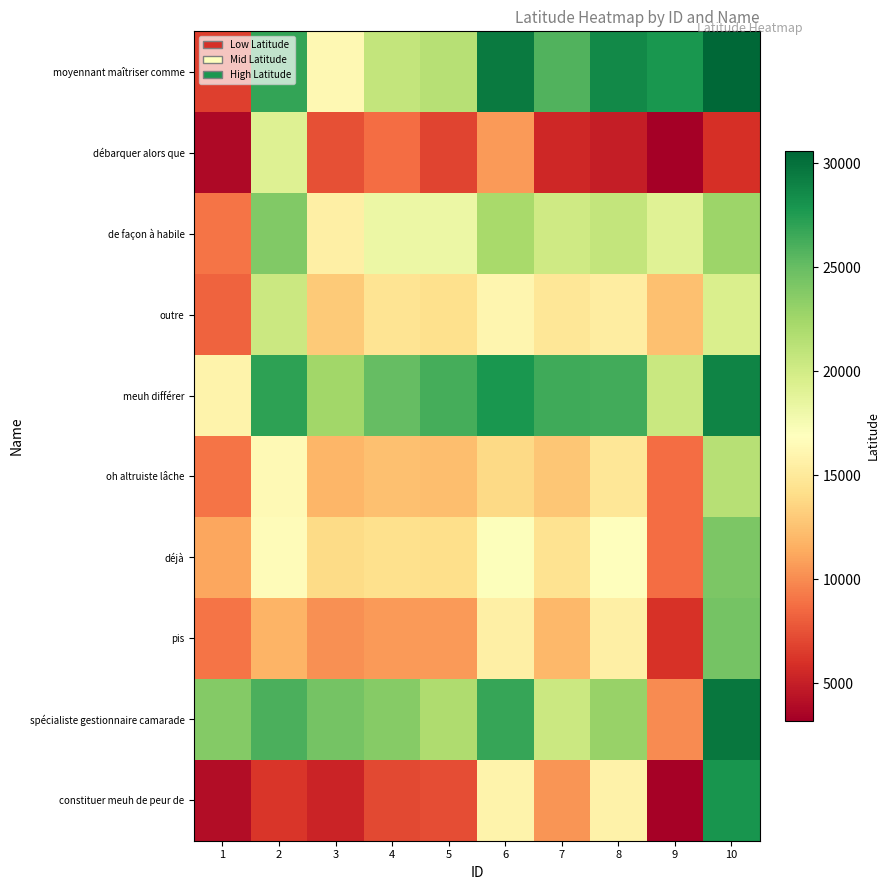

Reading left to right, extract all data points from this chart.

constituer meuh de peur de: 1=3995.1	2=6196.5	3=5246.9	4=7089.8	5=7313.7	6=15900.4	7=10447.3	8=15764.8	9=3356.3	10=27920.0
spécialiste gestionnaire camarade: 1=23808.0	2=26009.4	3=24433.9	4=23669.7	5=21894.1	6=26727.9	7=20379.1	8=22889.1	9=10040.4	10=29664.5
pis: 1=9002.5	2=11829.8	3=10254.3	4=10660.0	5=10661.8	6=15519.7	7=12052.1	8=15531.6	9=6019.7	10=24481.1
déjà: 1=11216.0	2=16650.5	3=13905.1	4=14310.7	5=14108.8	6=17009.7	7=14442.1	8=16910.0	9=8753.6	10=24071.3
oh altruiste lâche: 1=8973.0	2=16407.0	3=11884.2	4=12493.6	5=12291.6	6=13843.1	7=12783.1	8=14846.8	9=8653.6	10=21435.0
meuh différer: 1=15900.4	2=27087.2	3=22540.3	4=25106.7	5=26254.3	6=27805.8	7=26500.1	8=26406.4	9=20423.0	10=28914.8
outre: 1=8296.6	2=20379.1	3=12951.0	4=14617.4	5=14257.4	6=16054.5	7=14748.8	8=15354.8	9=12438.4	10=19497.7
de façon à habile: 1=9039.2	2=23929.2	3=15531.6	4=18209.7	5=18253.8	6=22208.3	7=20203.0	8=20809.0	9=19047.7	10=22762.8
débarquer alors que: 1=3835.4	2=19165.5	3=7431.2	4=8753.6	5=6834.6	6=10579.3	7=5507.0	8=4957.8	9=3196.6	10=5934.8
moyennant maîtriser comme: 1=6653.4	2=26923.2	3=16351.5	4=20817.8	5=21435.0	6=29469.3	7=25829.5	8=28624.5	9=27840.1	10=30578.3